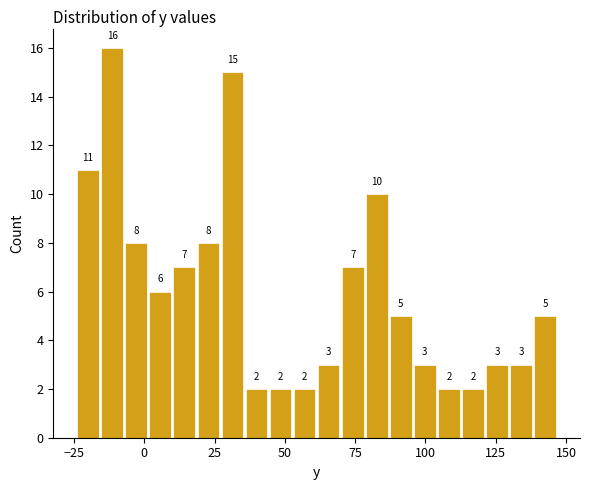

Around what value on the x-axis is the tallest bar? Give the approximate position of its centre, as read against the axis.

-10